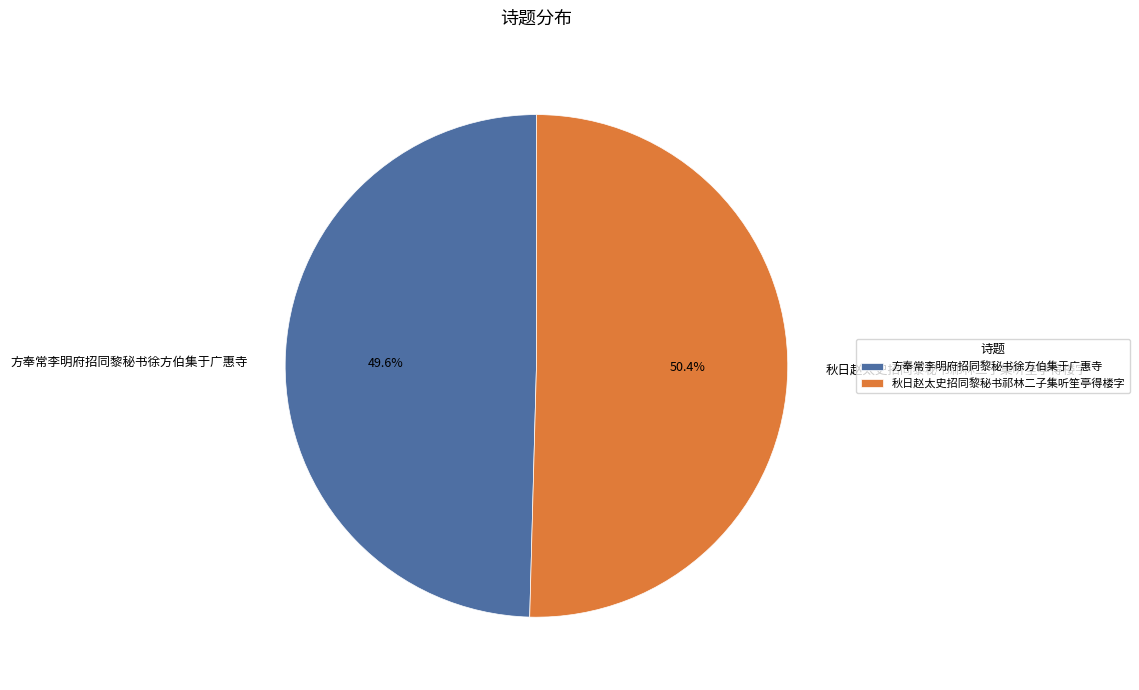

Is it true that 方奉常李明府招同黎秘书徐方伯集于广惠寺 is 50% of the pie?

True